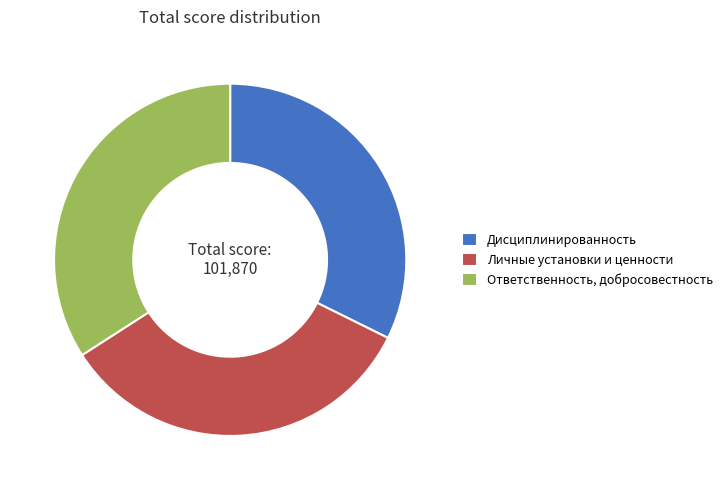

Which has a higher value, Дисциплинированность or Ответственность, добросовестность?

Ответственность, добросовестность